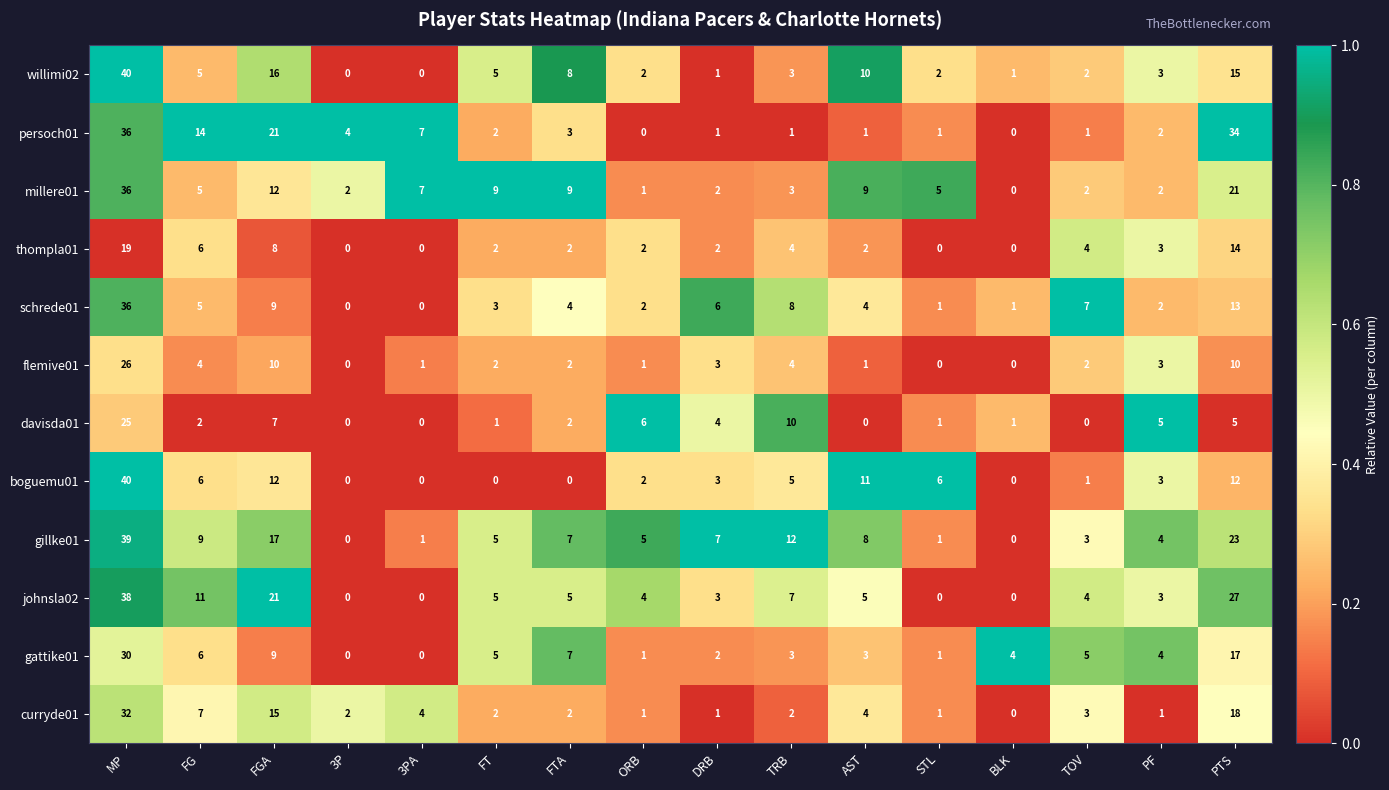

Count the number of categories in the chart.

16